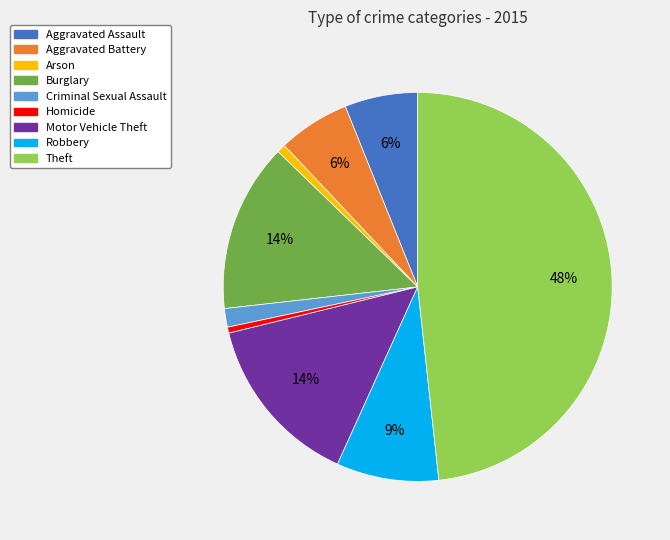

Does Arson account for over 50% of the chart?

No